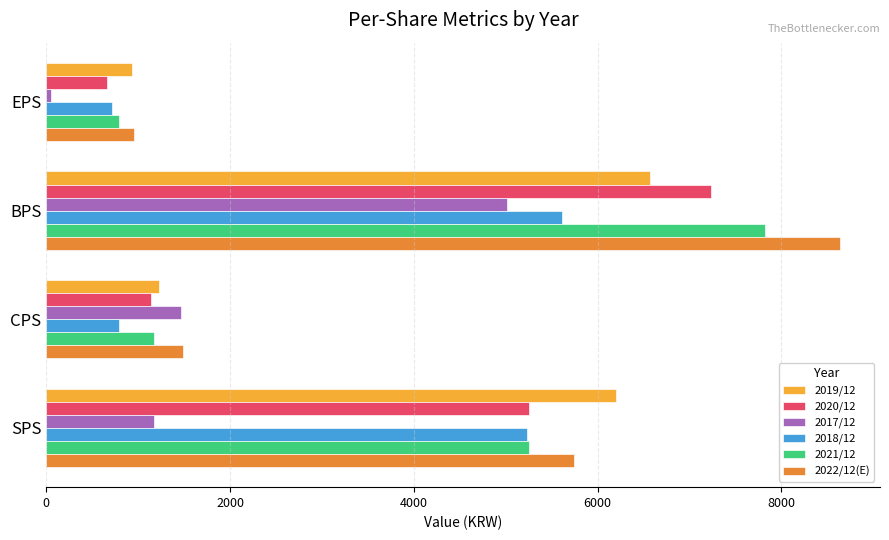

What is the difference between the second highest and minimum values in the 2017/12 series?

1406